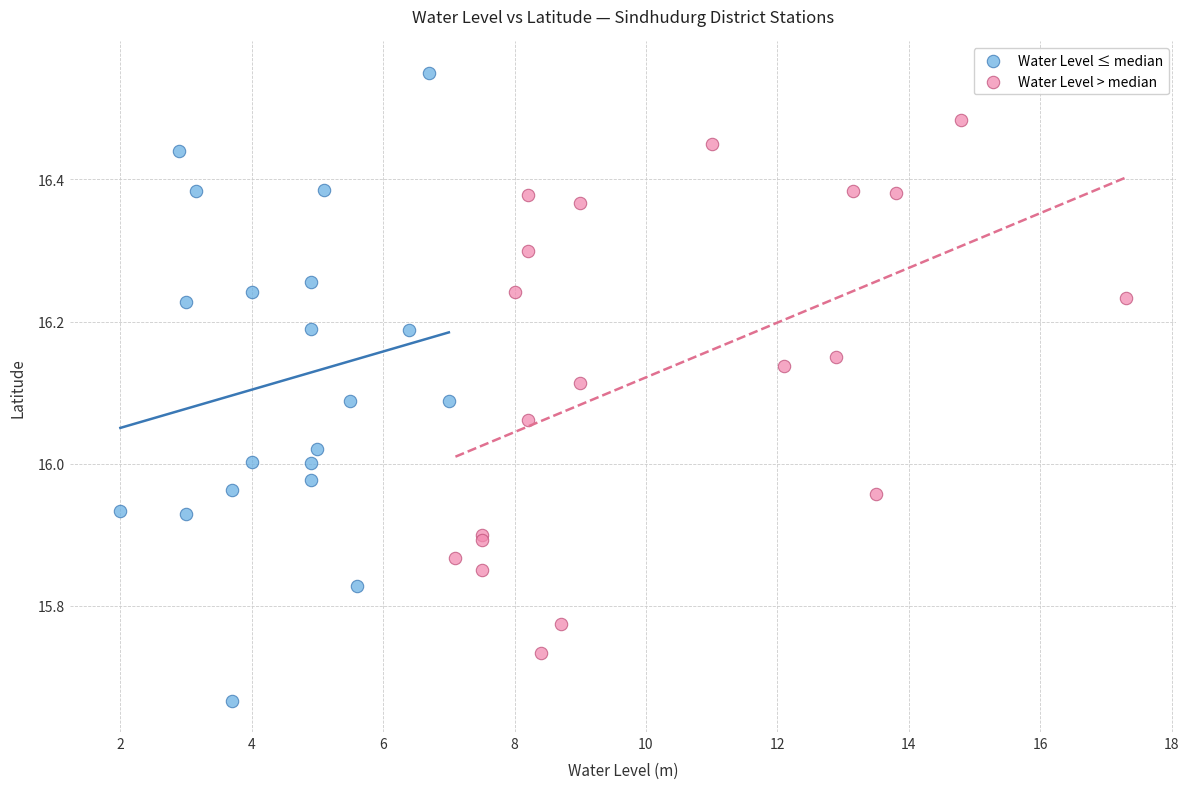

Which series has the widest spread of Y values?

Water Level ≤ median